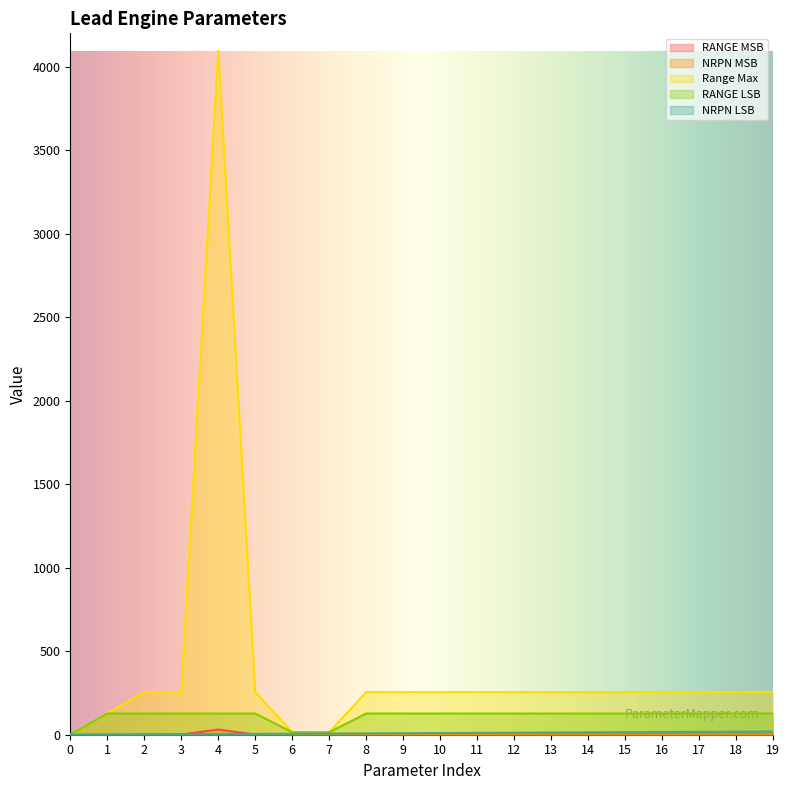

The value of RANGE MSB at 9 is 1. True or false?

True